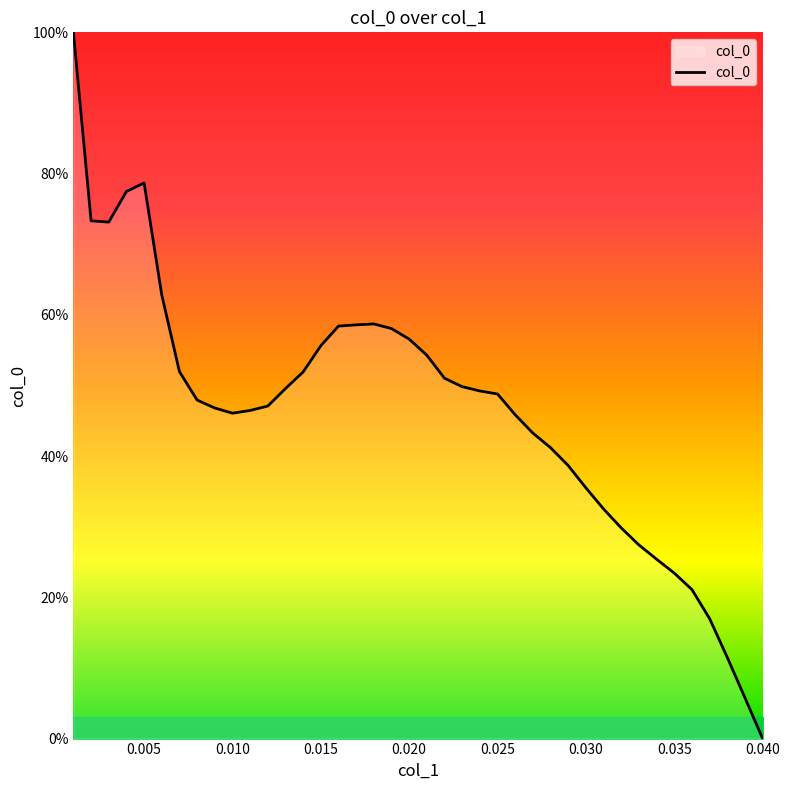

What is the maximum value shown in the chart?

100.0